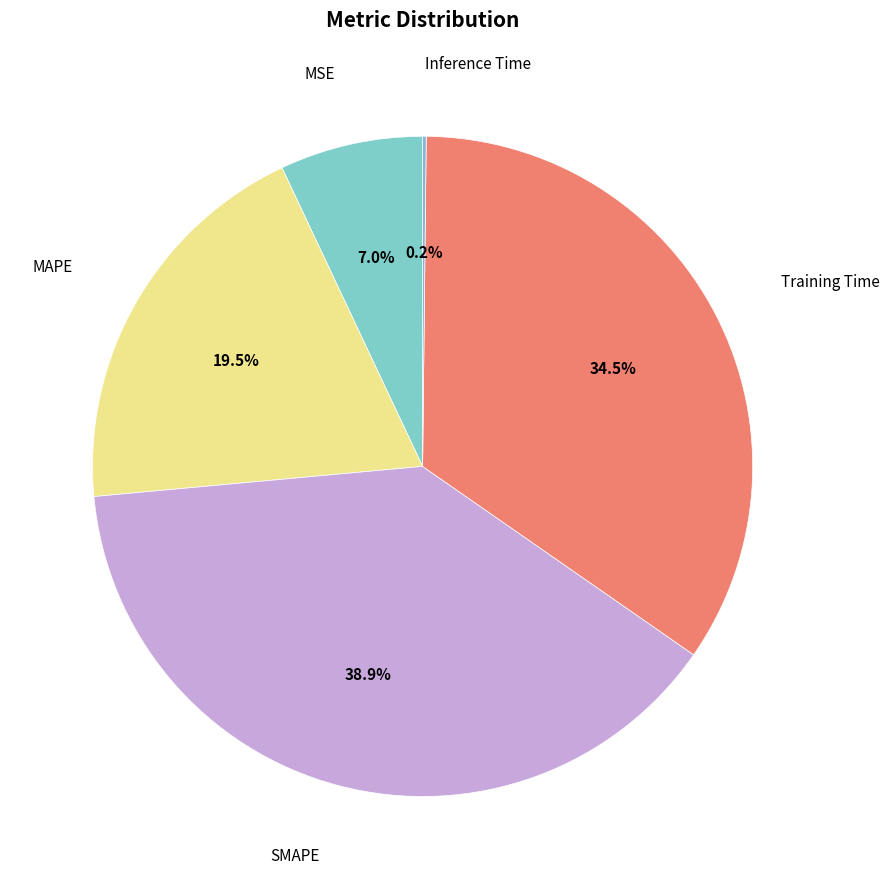

Which category has the biggest portion of the pie?

SMAPE